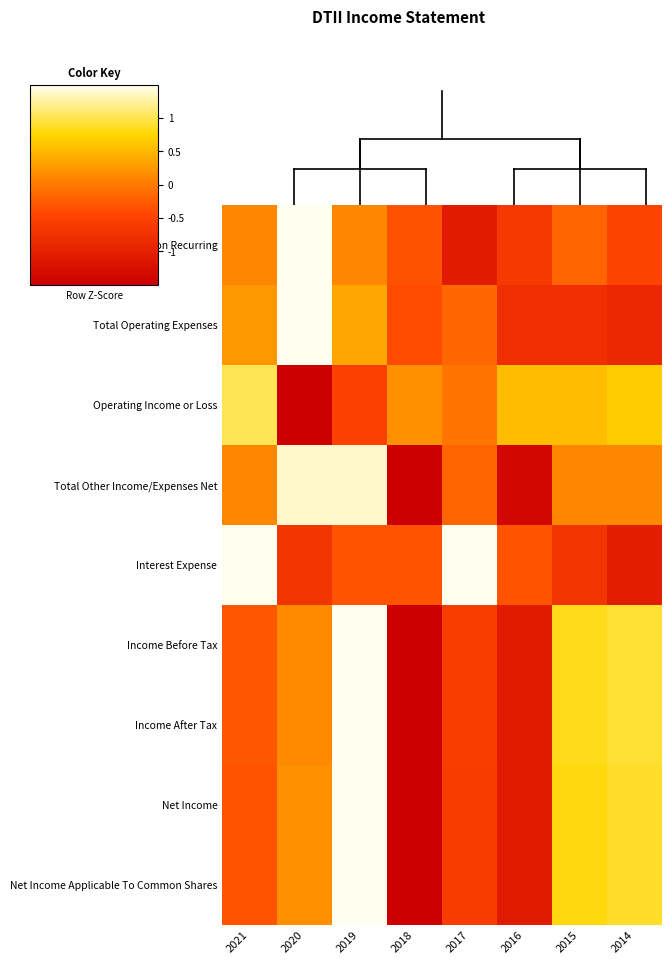

Rank the series by their maximum value, from lowest to highest.

Operating Income or Loss, Total Other Income/Expenses Net, Non Recurring, Total Operating Expenses, Interest Expense, Income Before Tax, Income After Tax, Net Income, Net Income Applicable To Common Shares